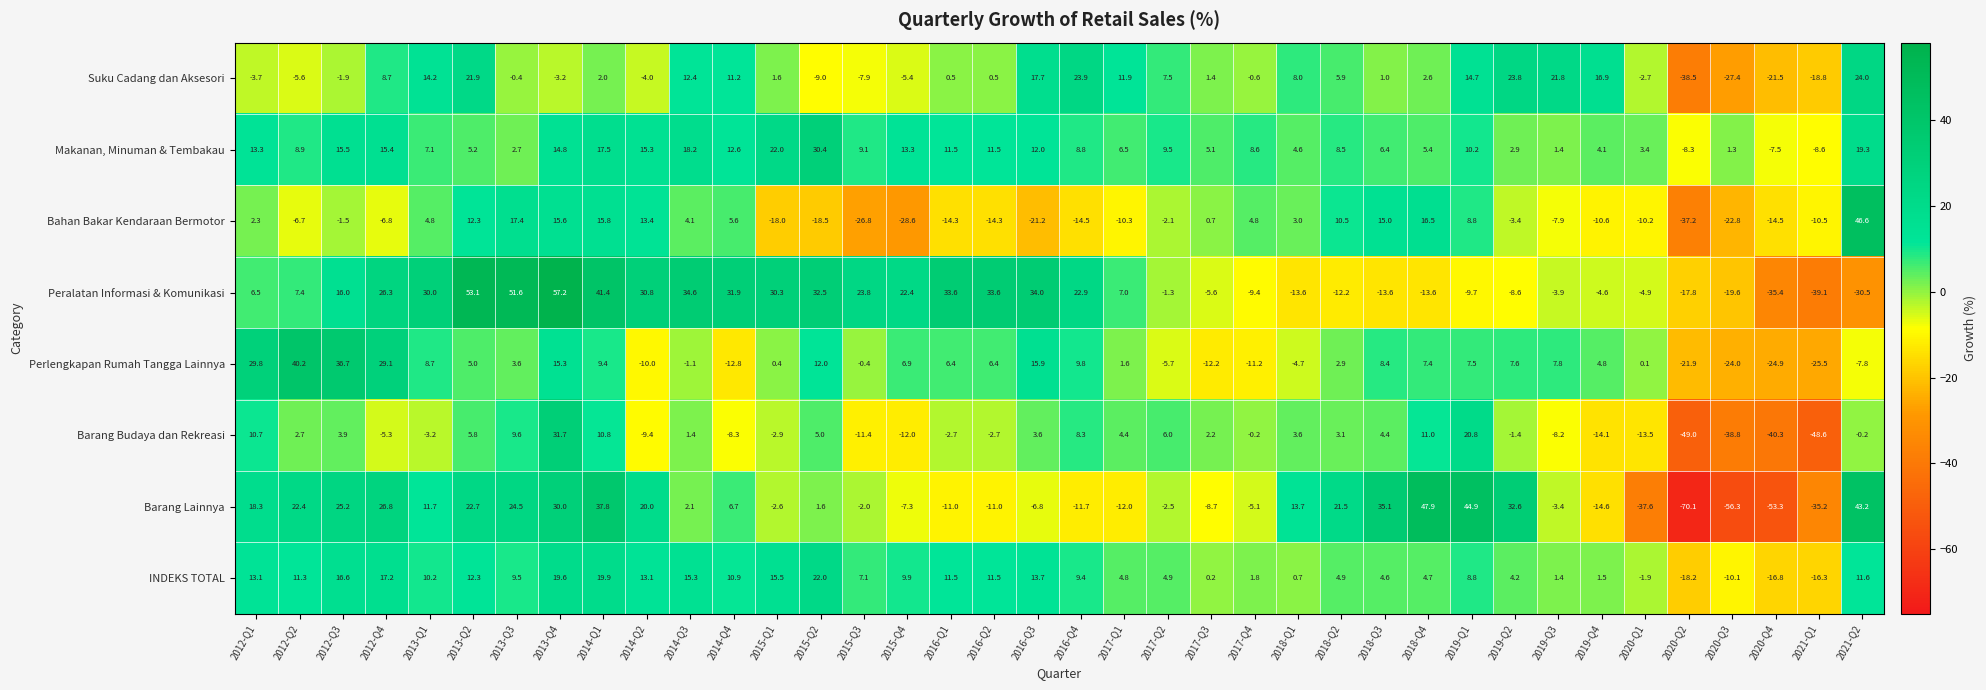

How many negative values does the INDEKS TOTAL series have?

5